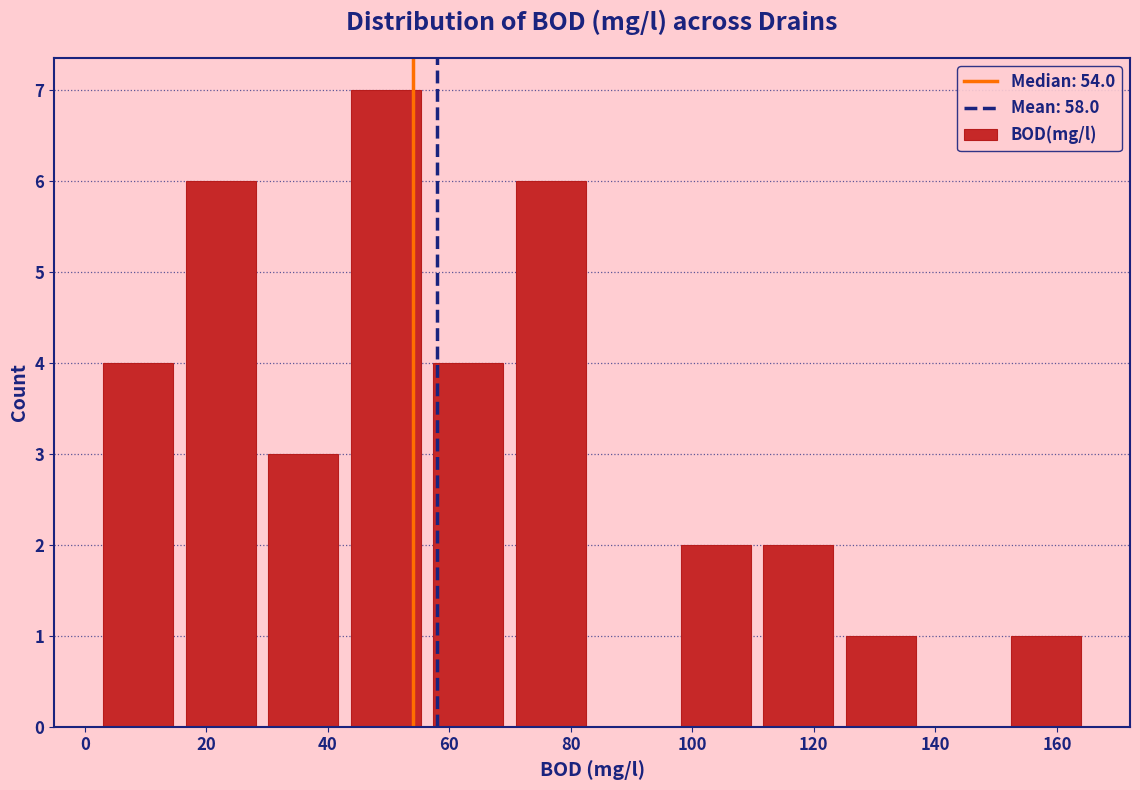

Over which range of the x-axis is the bar tallest?

42 to 56